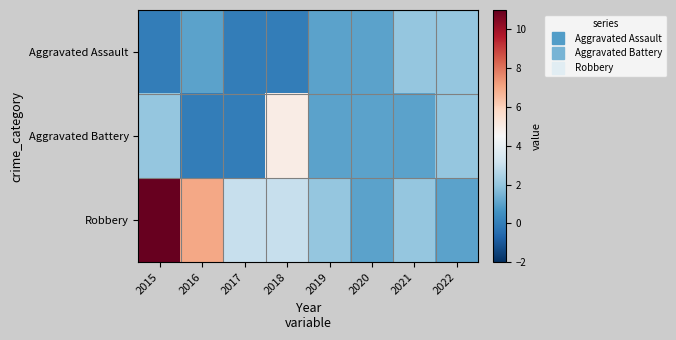

Reading left to right, list all the values displayed in this chart.

Aggravated Assault: 2015=0	2016=1	2017=0	2018=0	2019=1	2020=1	2021=2	2022=2
Aggravated Battery: 2015=2	2016=0	2017=0	2018=5	2019=1	2020=1	2021=1	2022=2
Robbery: 2015=11	2016=7	2017=3	2018=3	2019=2	2020=1	2021=2	2022=1